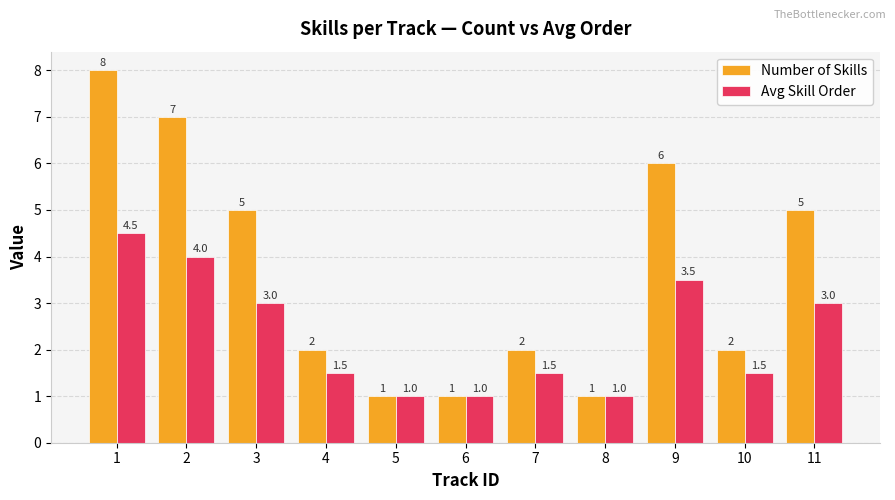

List the series in order of their overall mean, highest first.

Number of Skills, Avg Skill Order